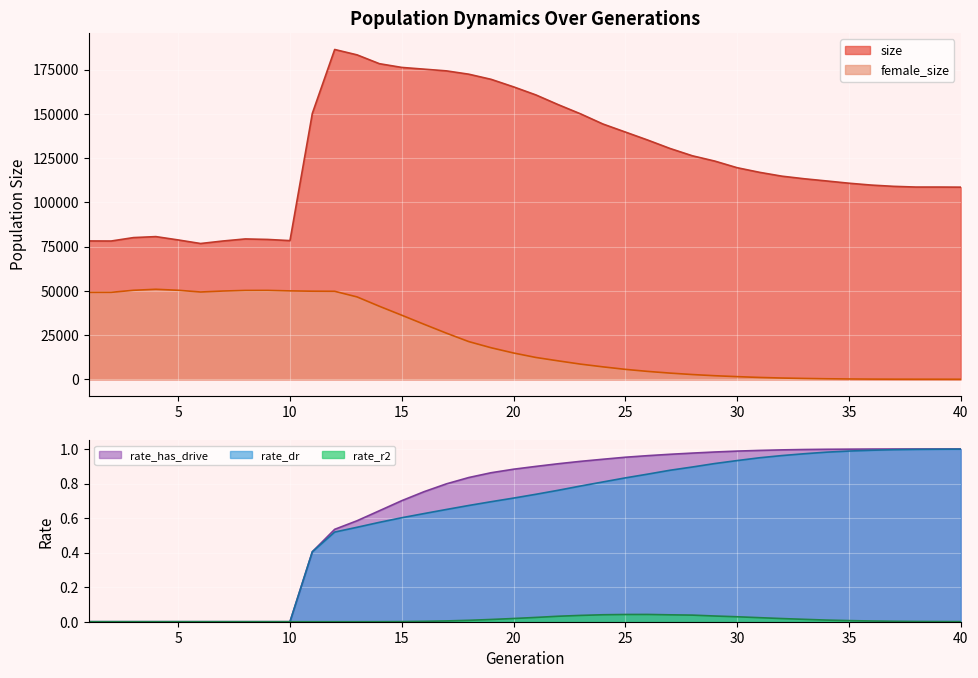

Reading left to right, list all the values displayed in this chart.

size: 78163.0	78120.0	80057.0	80615.0	78729.0	76713.0	78128.0	79297.0	79013.0	78345.0	150240.0	186339.0	183300.0	178308.0	176207.0	175226.0	174251.0	172375.0	169464.0	165230.0	160667.0	155164.0	149958.0	144226.0	139703.0	135175.0	130410.0	126281.0	123289.0	119548.0	116944.0	114768.0	113301.0	112058.0	110784.0	109728.0	109017.0	108610.0	108615.0	108555.0
female_size: 49115.0	49129.0	50284.0	50853.0	50289.0	49324.0	49861.0	50198.0	50223.0	49943.0	49769.0	49713.0	46541.0	41250.0	36197.0	31073.0	26044.0	21284.0	17806.0	14851.0	12330.0	10408.0	8564.0	7025.0	5611.0	4453.0	3493.0	2680.0	2015.0	1496.0	1042.0	708.0	474.0	292.0	175.0	97.0	58.0	43.0	31.0	15.0
rate_dr: 0.0	0.0	0.0	0.0	0.0	0.0	0.0	0.0	0.0	0.0	0.4	0.5	0.5	0.6	0.6	0.6	0.6	0.7	0.7	0.7	0.7	0.8	0.8	0.8	0.8	0.9	0.9	0.9	0.9	0.9	0.9	1.0	1.0	1.0	1.0	1.0	1.0	1.0	1.0	1.0
rate_r2: 0.0	0.0	0.0	0.0	0.0	0.0	0.0	0.0	0.0	0.0	0.0	0.0	0.0	0.0	0.0	0.0	0.0	0.0	0.0	0.0	0.0	0.0	0.0	0.0	0.0	0.0	0.0	0.0	0.0	0.0	0.0	0.0	0.0	0.0	0.0	0.0	0.0	0.0	0.0	0.0
rate_has_drive: 0.0	0.0	0.0	0.0	0.0	0.0	0.0	0.0	0.0	0.0	0.4	0.5	0.6	0.6	0.7	0.8	0.8	0.8	0.9	0.9	0.9	0.9	0.9	0.9	1.0	1.0	1.0	1.0	1.0	1.0	1.0	1.0	1.0	1.0	1.0	1.0	1.0	1.0	1.0	1.0